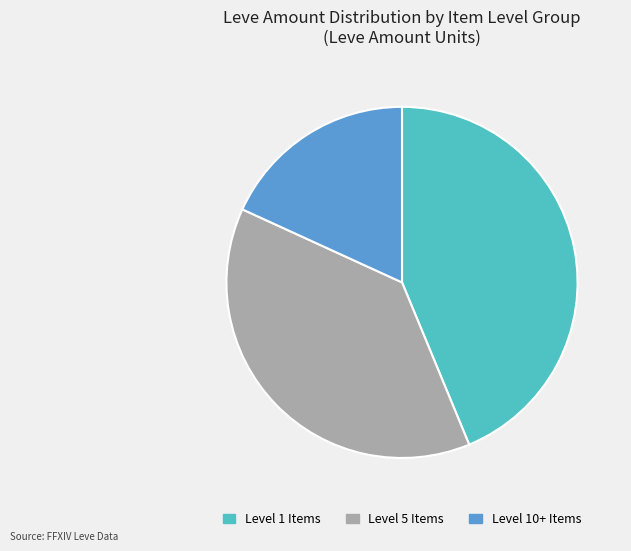

Which slice is the smallest?

Level 10+ Items